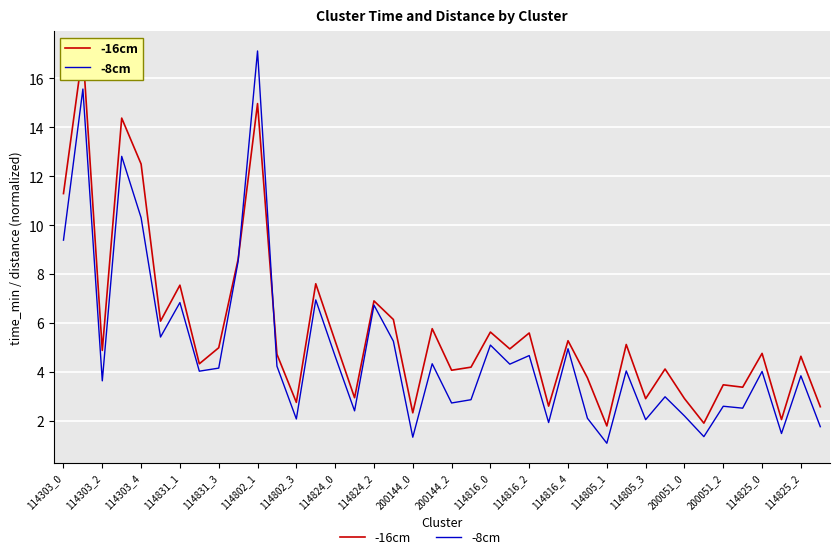

How many distinct data groups are displayed?

2